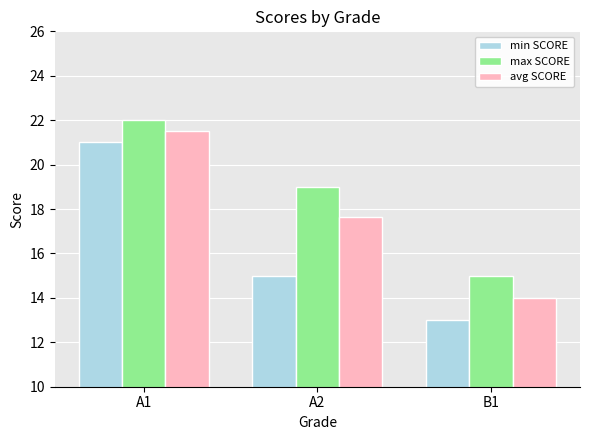

Which label corresponds to the smallest value in the chart?

B1